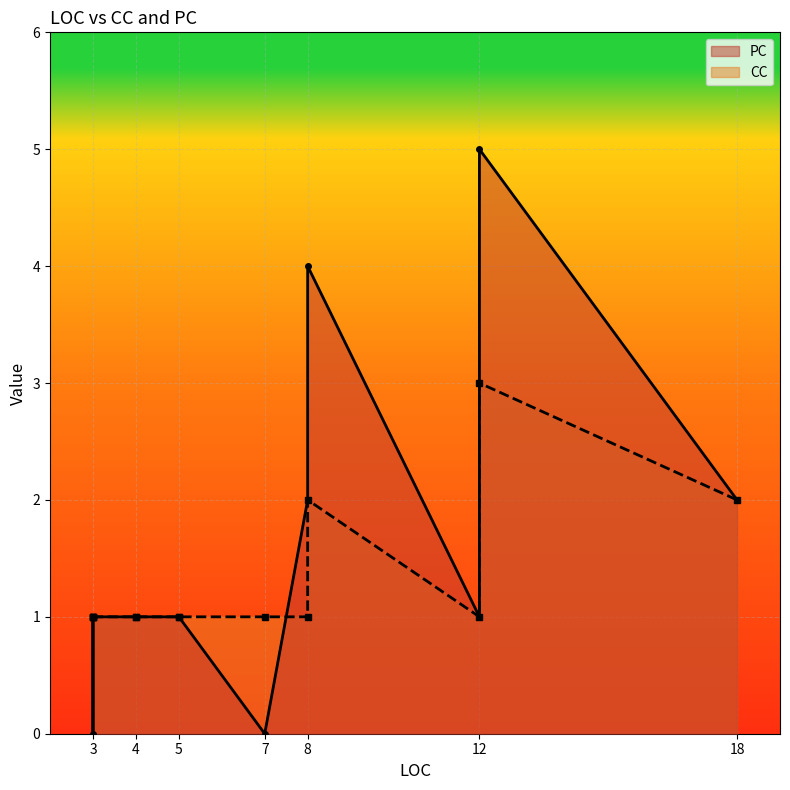

Which category has the highest value in the CC series?

12